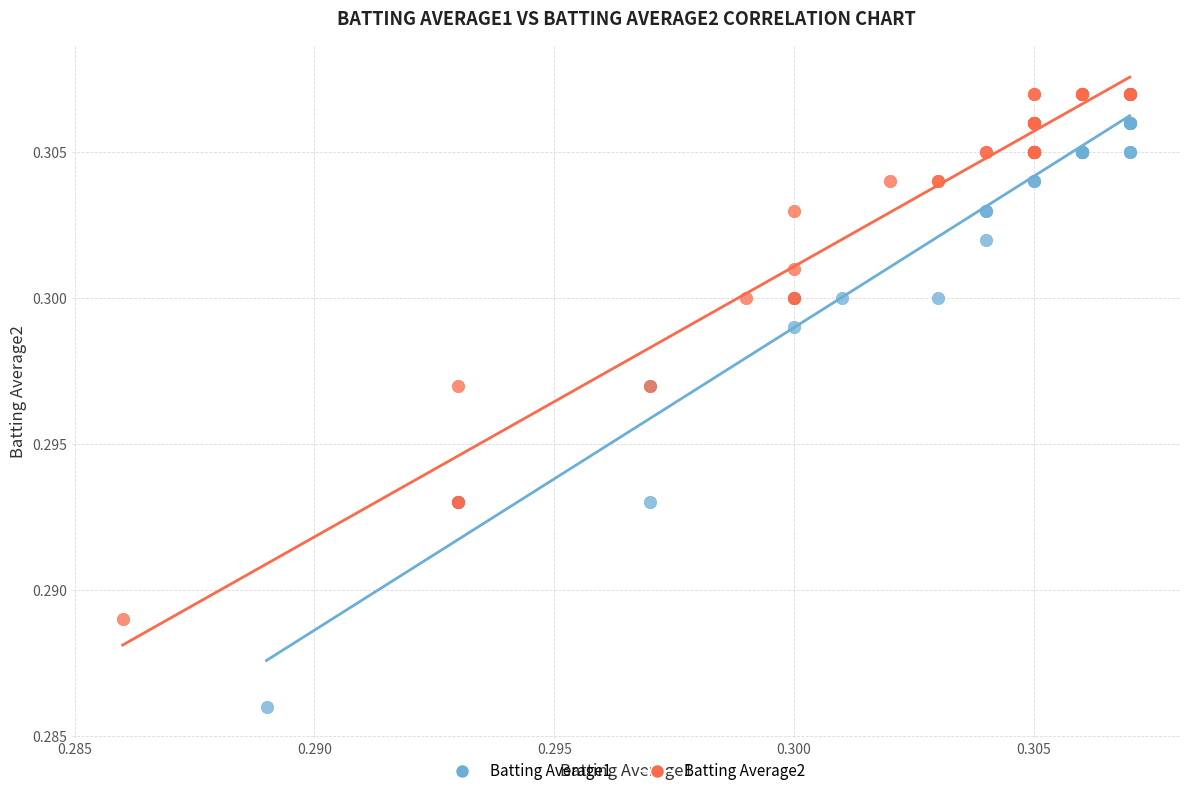

Which series reaches the minimum Y coordinate?

Batting Average1